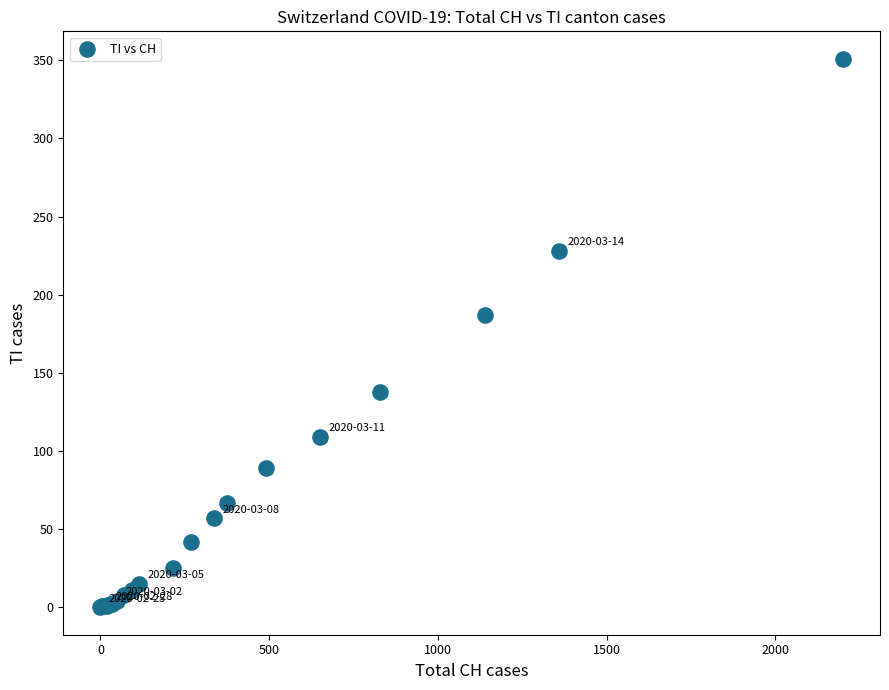

What Y value in the scatter plot is closest to 175?

187